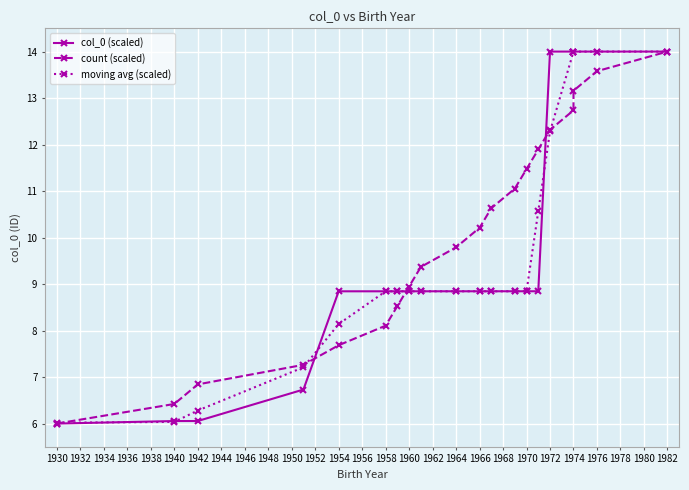

How many series are shown in this chart?

3